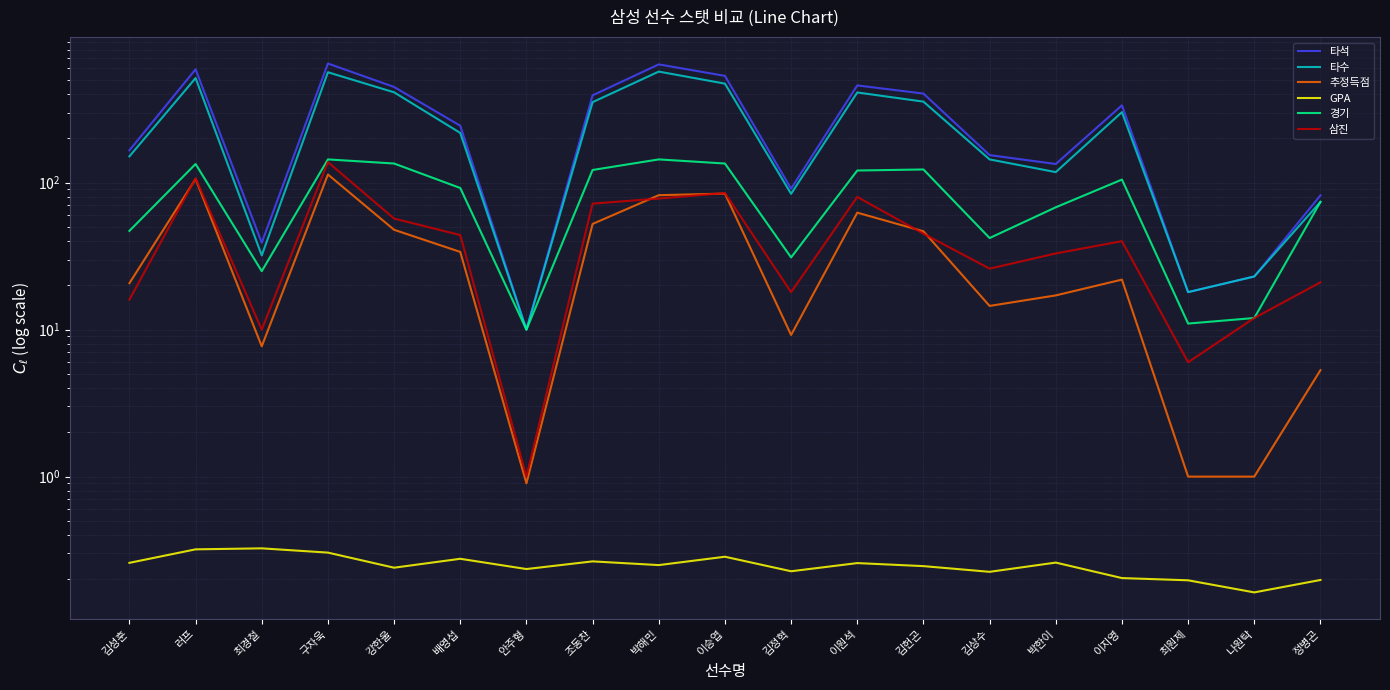

At which category does 타석 reach its first local peak?

러프